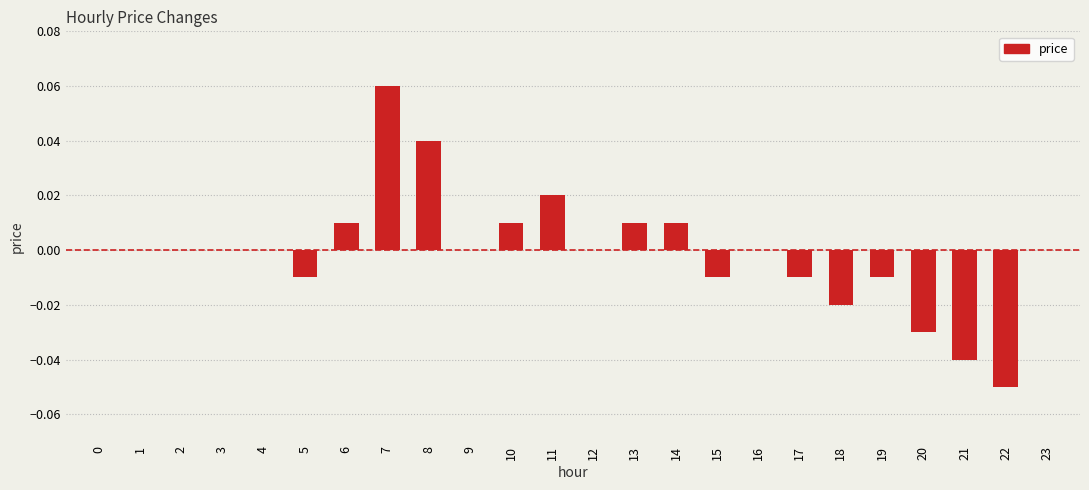

Is it true that the value at 1 is 0.0?

True